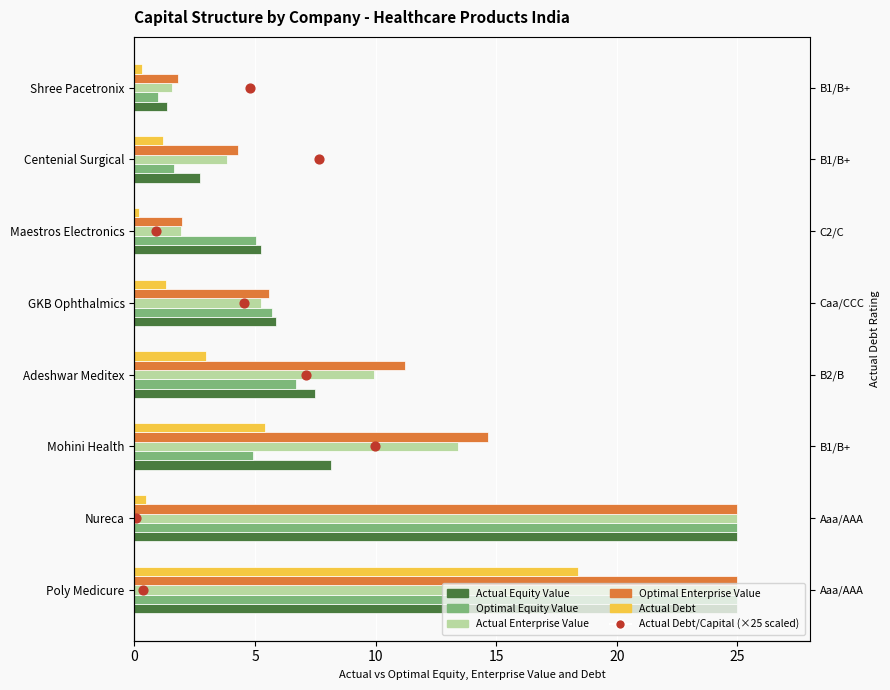

Which series has the largest Y range (max minus min)?

Optimal Equity Value